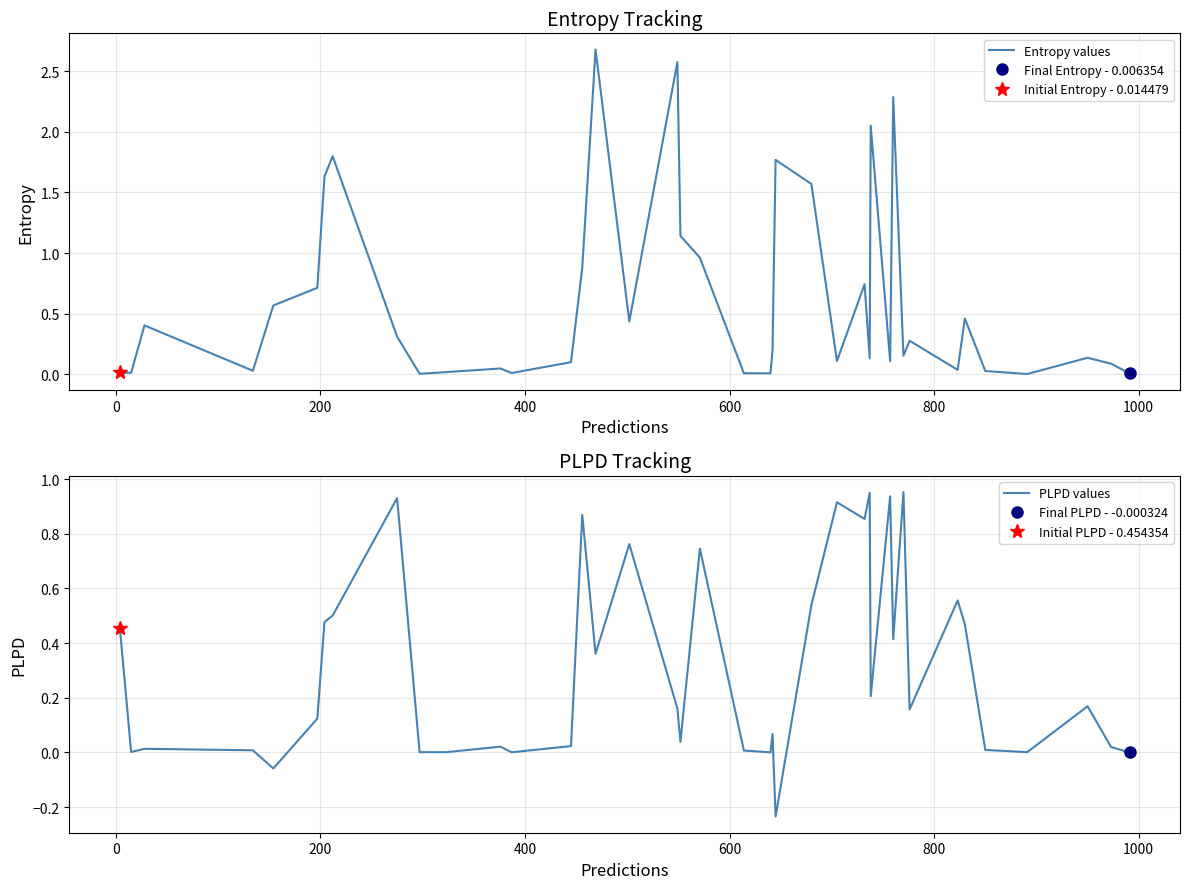

True or false: Entropy values and PLPD values intersect in this chart.

True